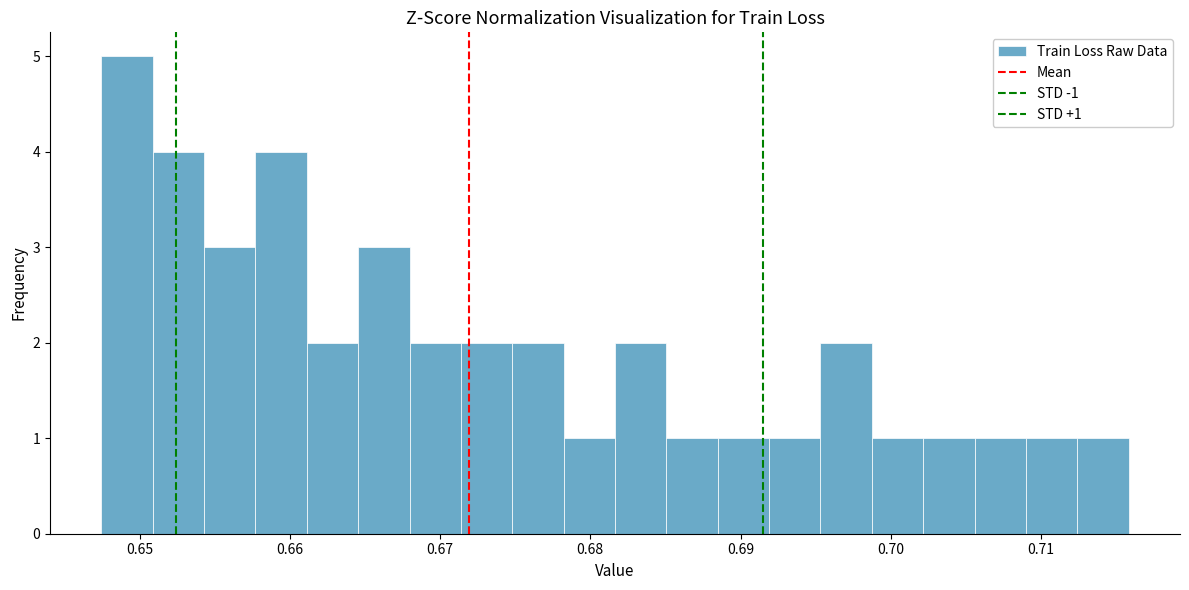

Read against the x-axis, roughly where is the centre of the tallest bar?

0.649